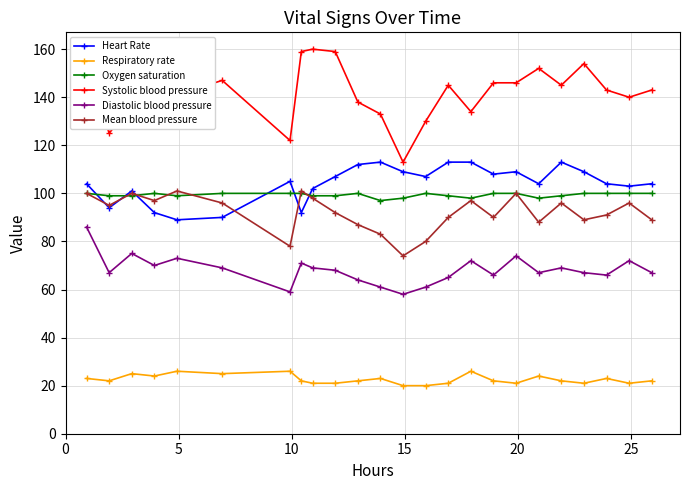

True or false: Diastolic blood pressure has more than 0 points higher than both neighbors.

True